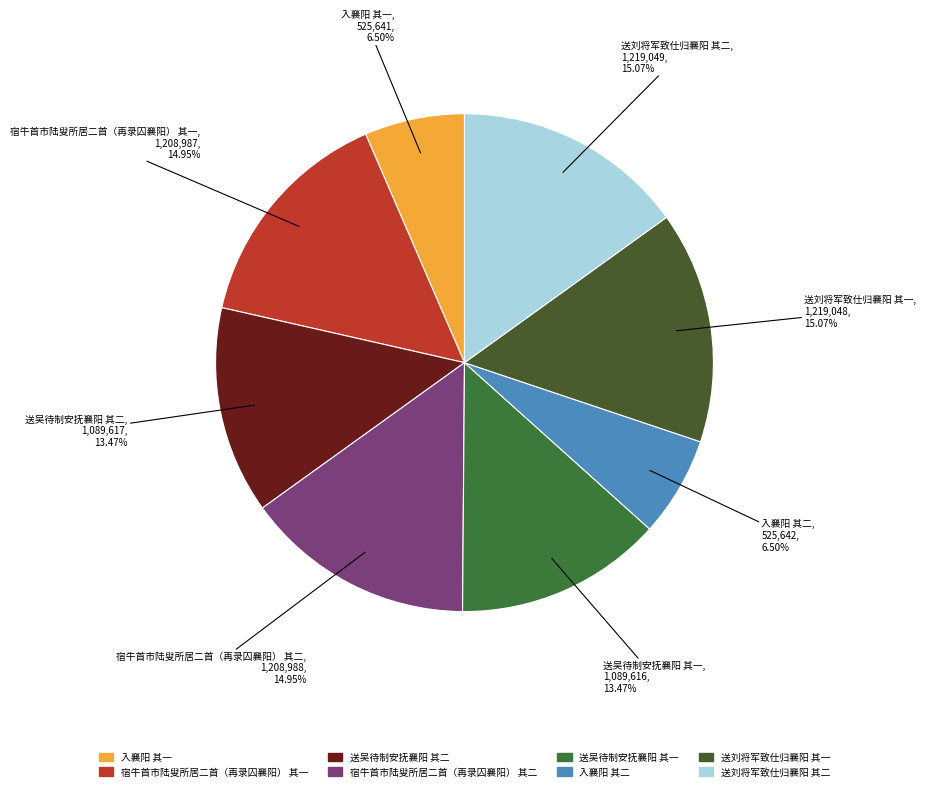

Does 送吴待制安抚襄阳 其一 represent more than half of the total?

No